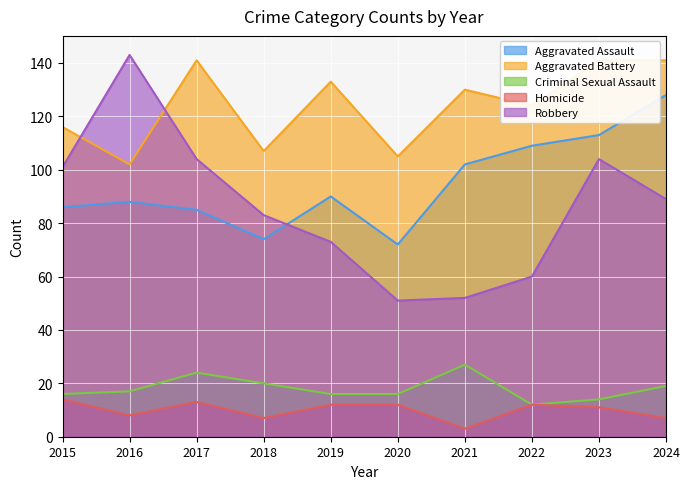

Is it true that Robbery equals 110 at 2018?

False